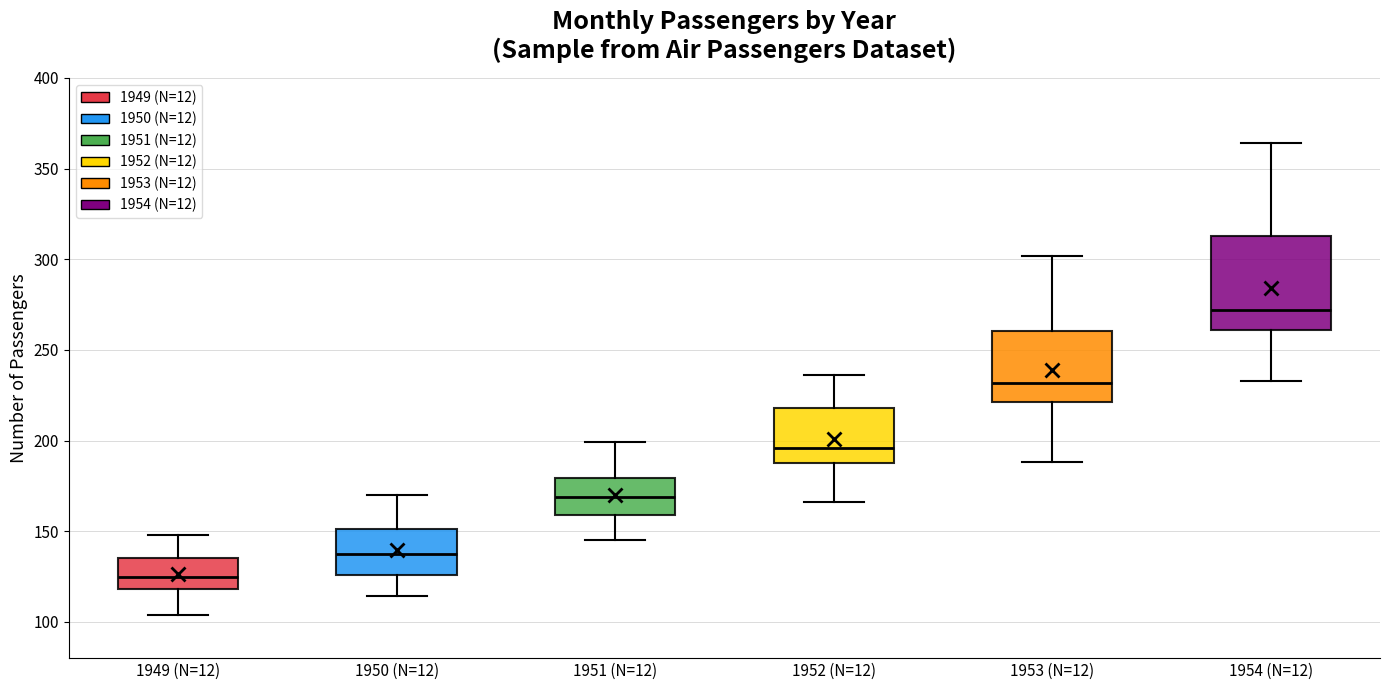

Reading left to right, read every box against the y-axis: the position of its median line, the range the box covers, and the ends of its whiskers. The values are not printed on the chart, so give them approximately, as read against the axis.

1949 (N=12): median 125, box 120 to 135, whiskers 105 to 150
1950 (N=12): median 140, box 125 to 150, whiskers 115 to 170
1951 (N=12): median 170, box 160 to 180, whiskers 145 to 200
1952 (N=12): median 195, box 190 to 220, whiskers 165 to 235
1953 (N=12): median 230, box 220 to 260, whiskers 190 to 300
1954 (N=12): median 270, box 260 to 315, whiskers 235 to 365